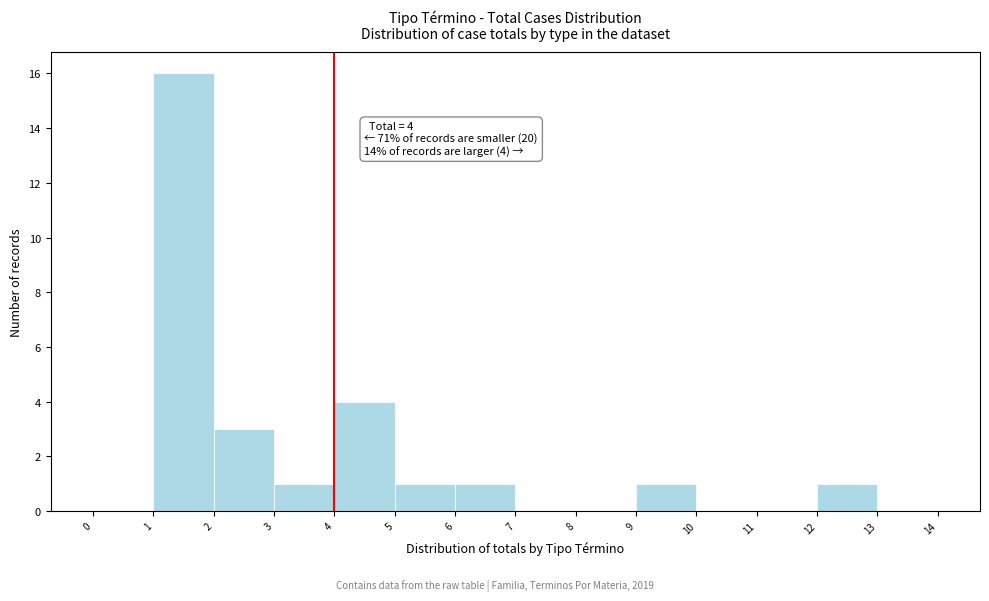

Which range on the x-axis has the tallest bar?

1 to 2